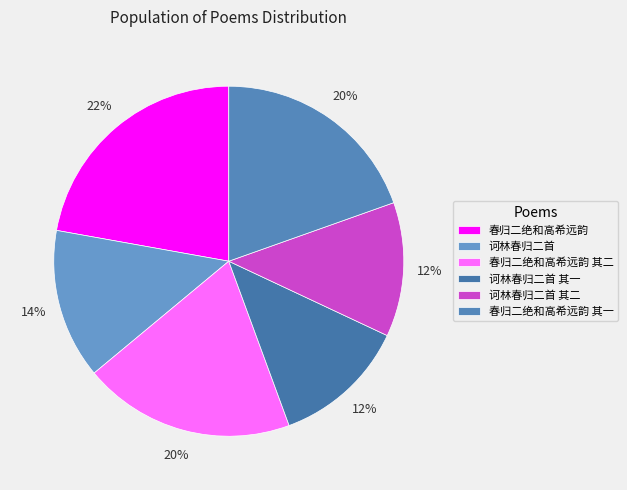

How many slices are in this pie chart?

6